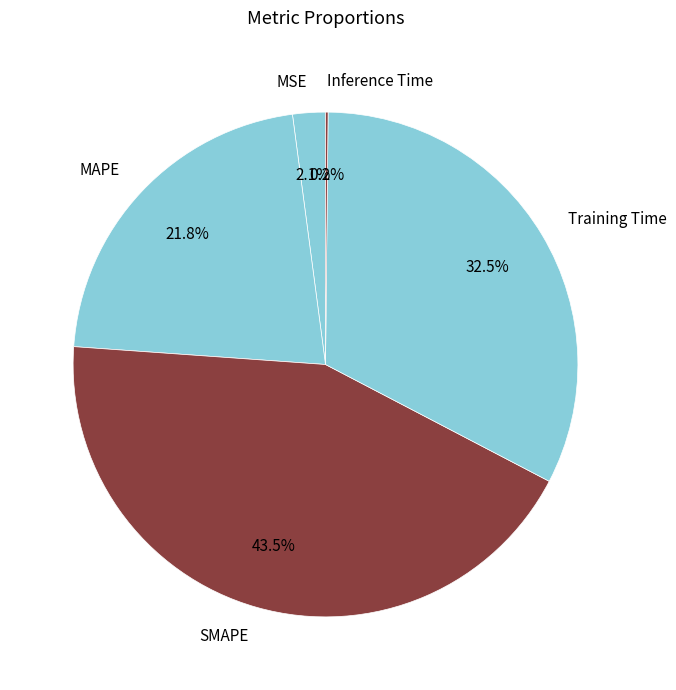

What portion of the pie excludes MAPE?

78.2%